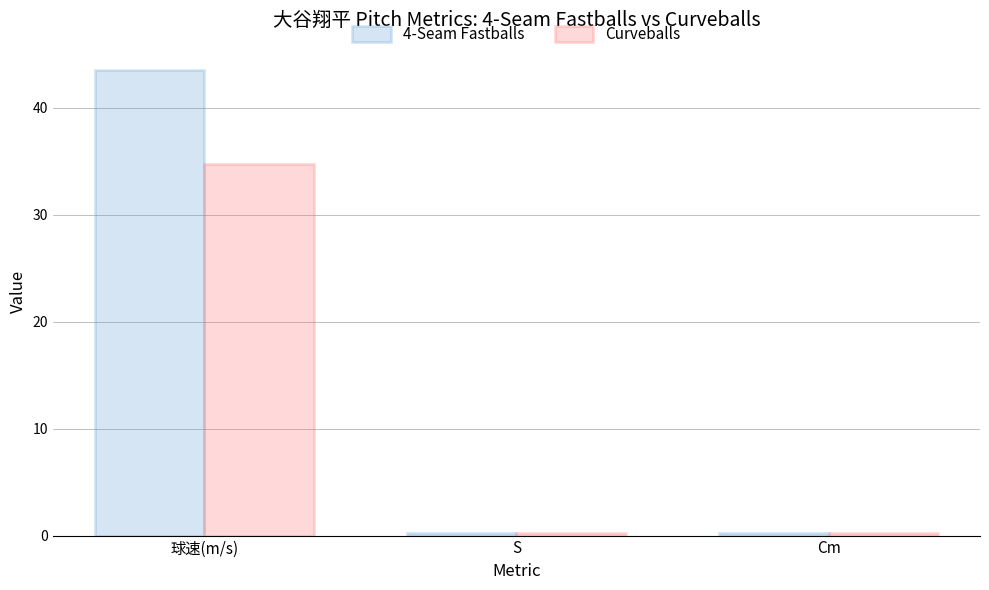

Count the number of data series in this chart.

2